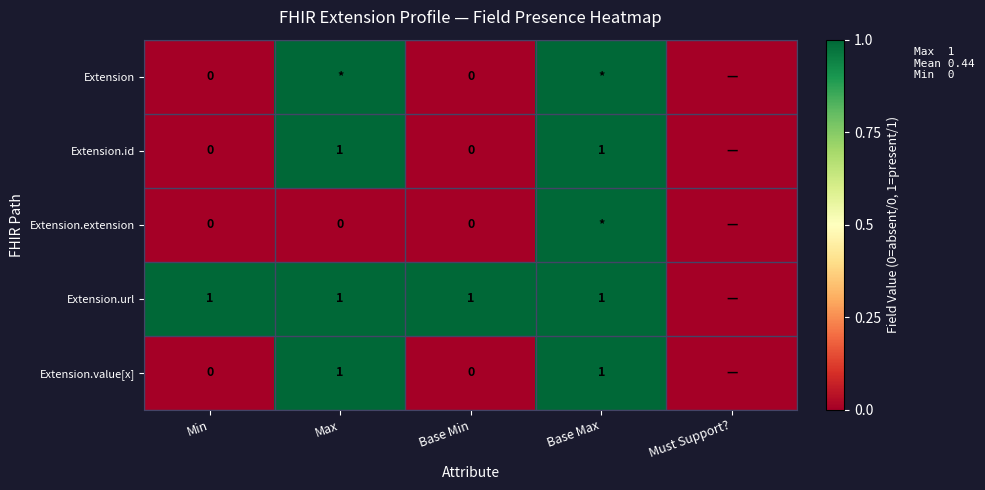

The value of Extension.value[x] at Base Max is 0. True or false?

False